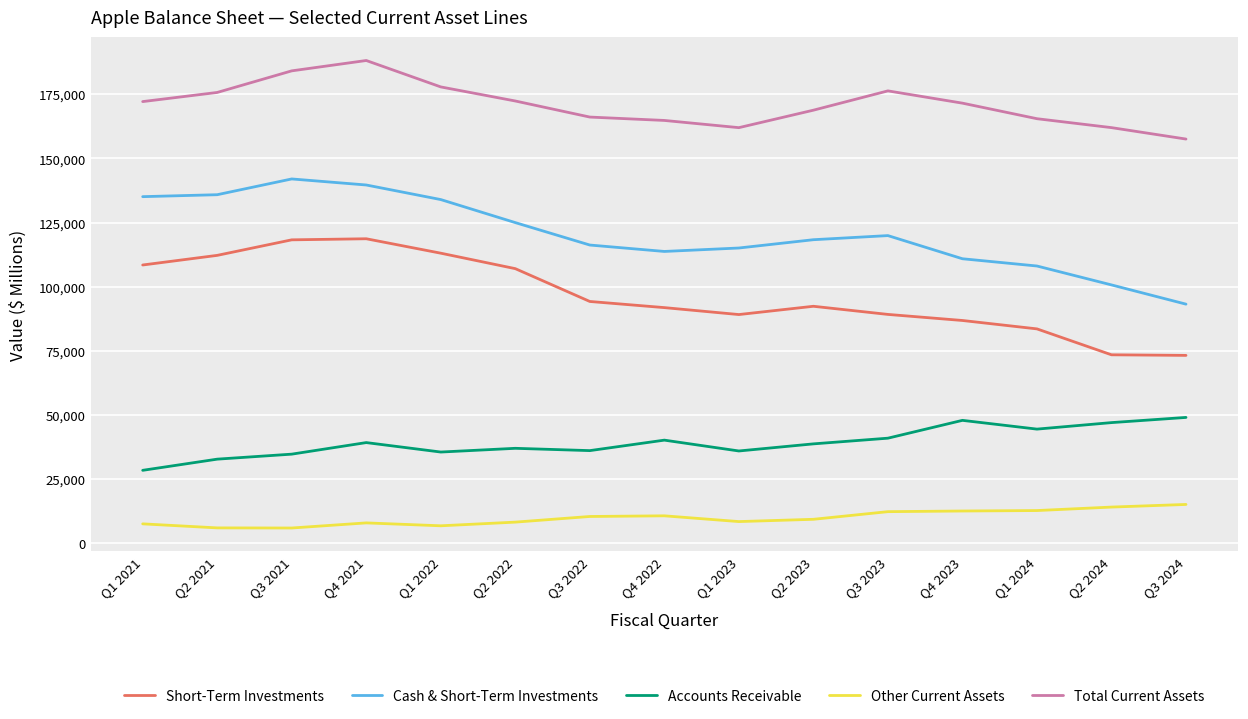

Which category has the lowest value in the Cash & Short-Term Investments series?

Q3 2024